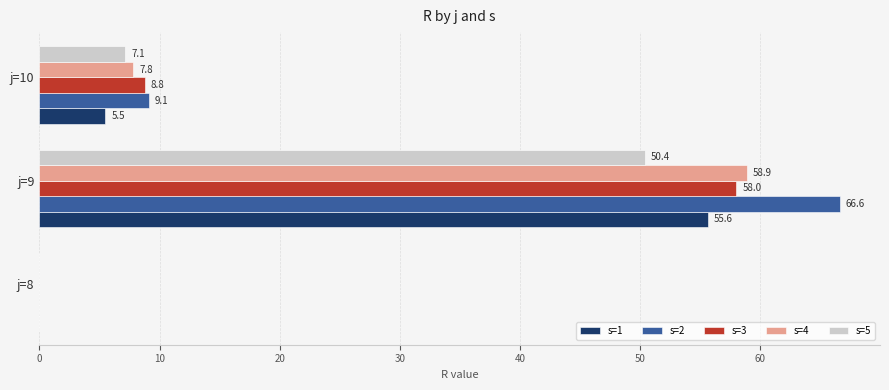

The value of s=1 at j=8 is -23.9. True or false?

False